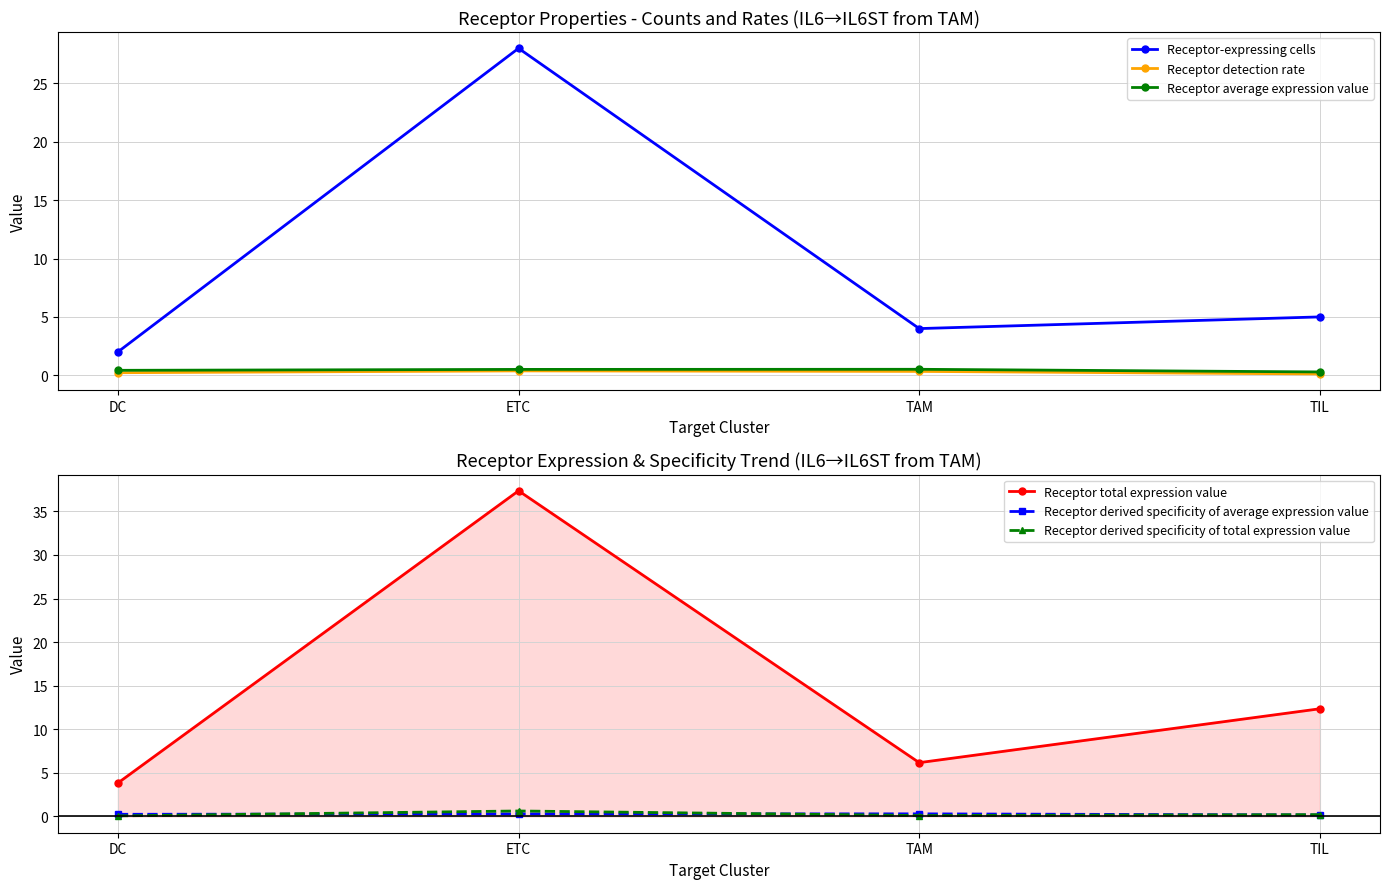

In Receptor total expression value, how many points are higher than both neighbors (excluding endpoints)?

1